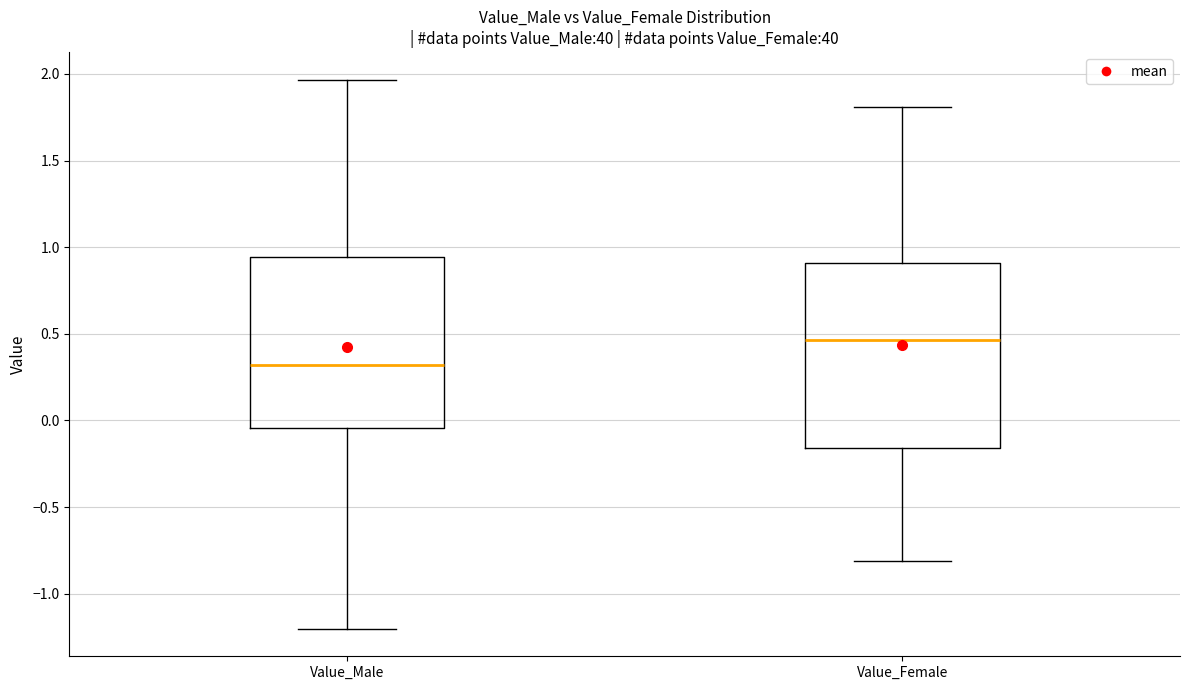

Reading left to right, read every box against the y-axis: the position of its median line, the range the box covers, and the ends of its whiskers. The values are not printed on the chart, so give them approximately, as read against the axis.

Value_Male: median 0.30, box -0.05 to 0.95, whiskers -1.20 to 1.95
Value_Female: median 0.45, box -0.15 to 0.90, whiskers -0.80 to 1.80